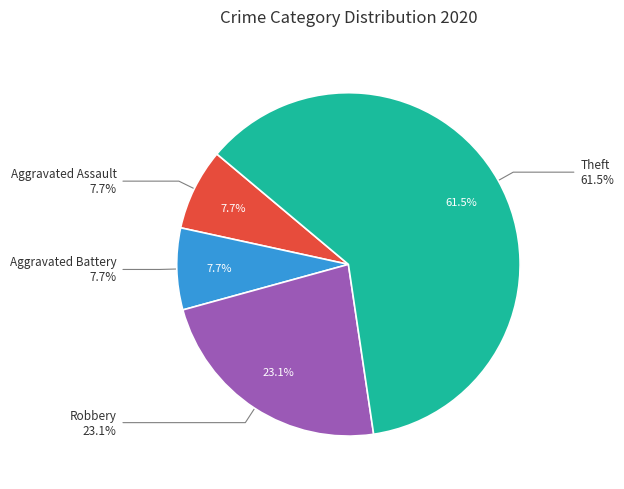

Which slice represents more than half of the pie?

Theft